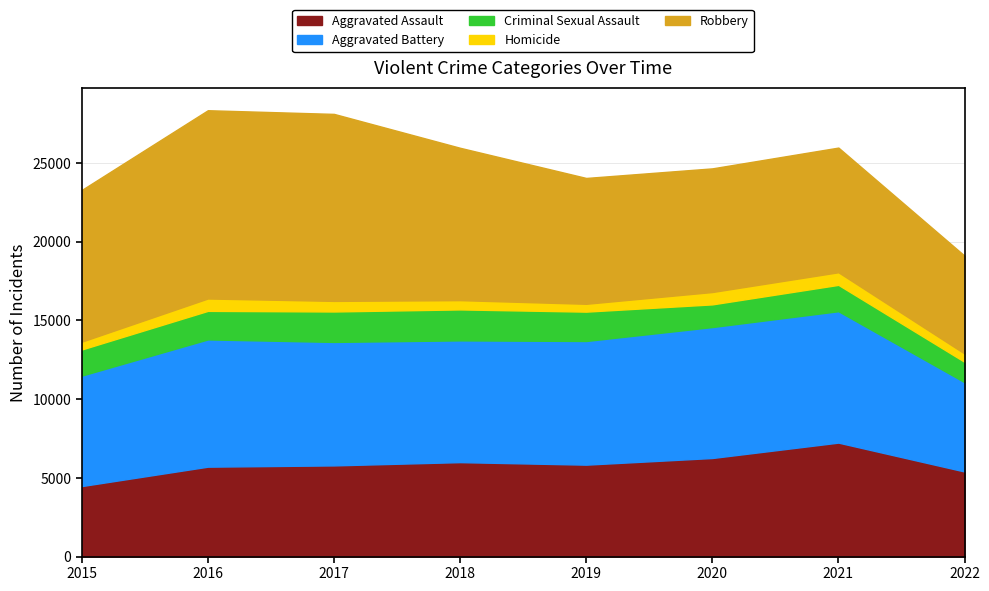

The value of Homicide at 2017 is 201. True or false?

False